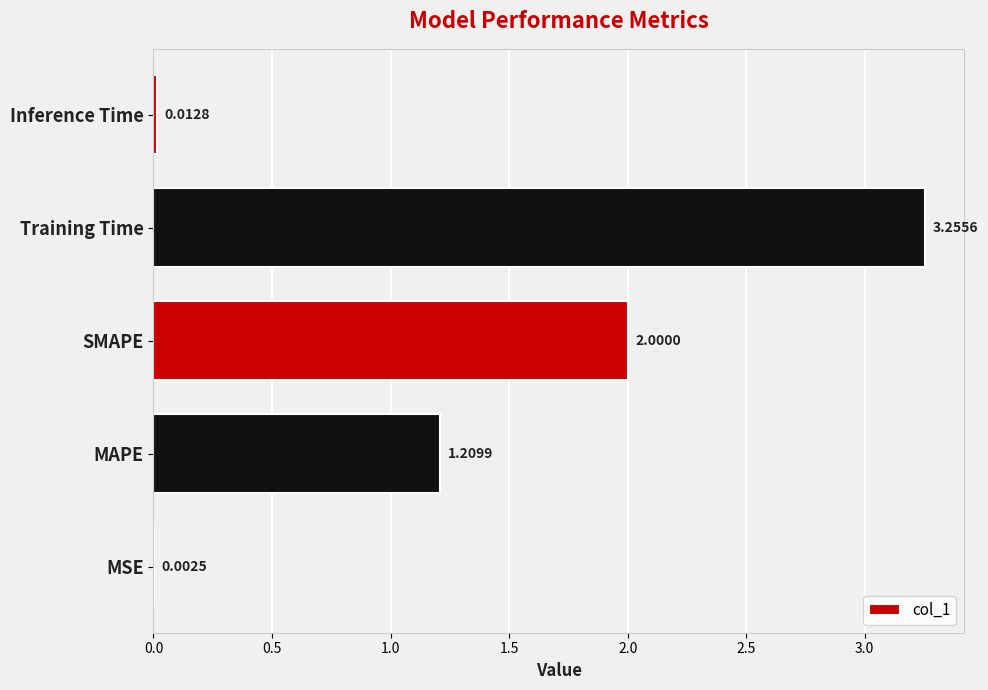

At which category does the chart reach its peak across all series?

Training Time